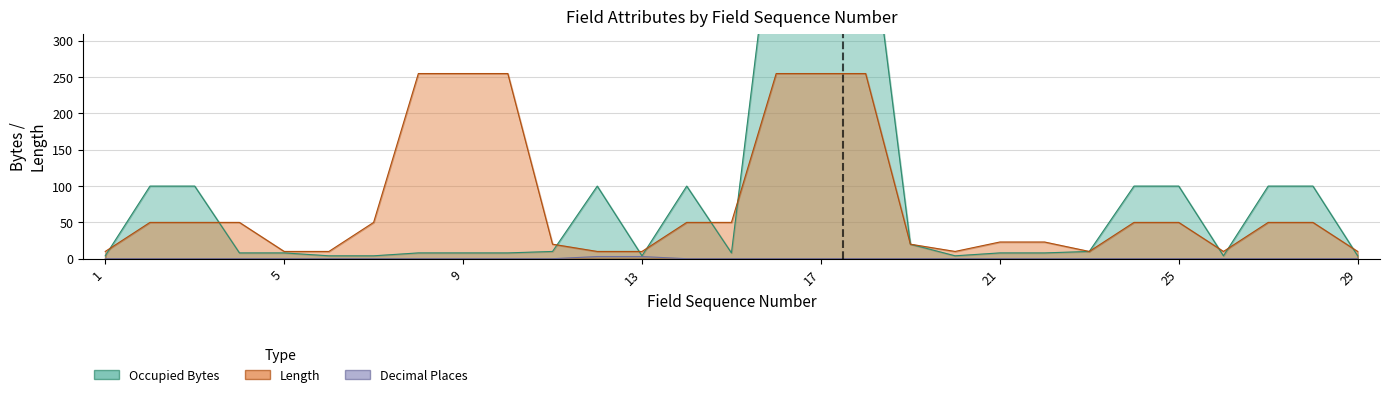

What is the spread (max minus min) of values at 4?

50